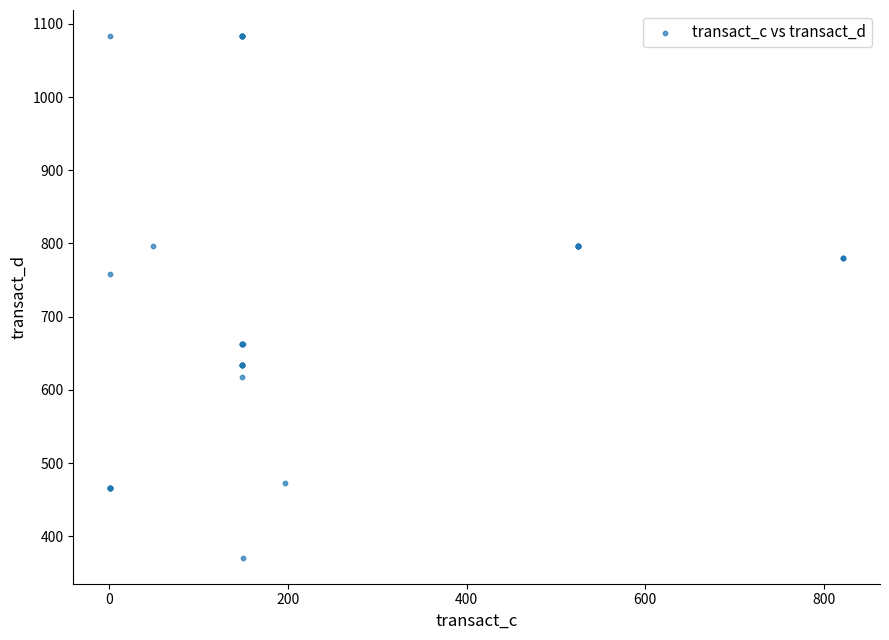

What Y value in the scatter plot is closest to 727?

757.7